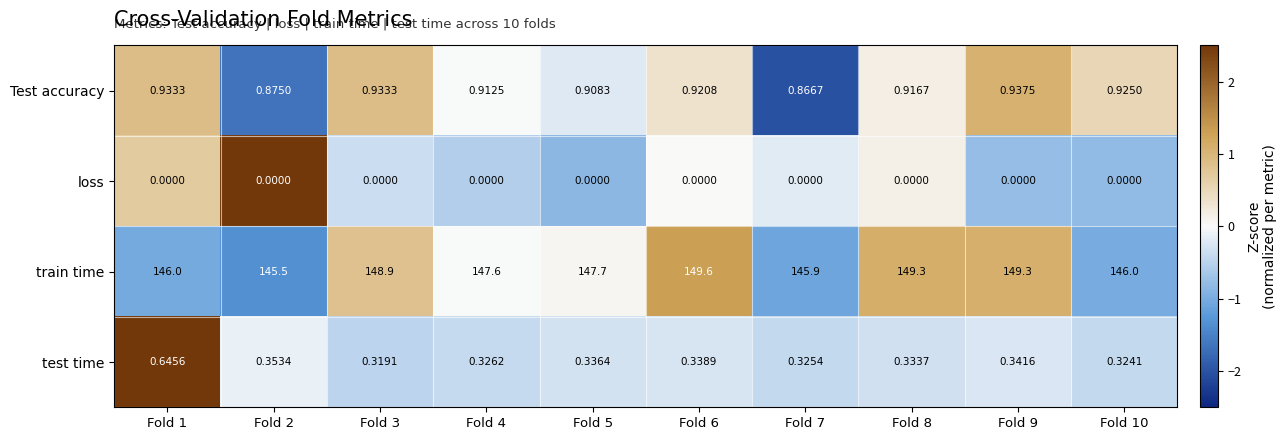

Which series has the largest total across all categories?

train time